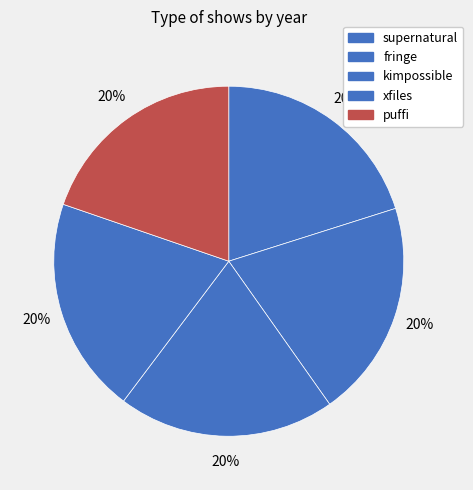

How many segments does this pie chart have?

5